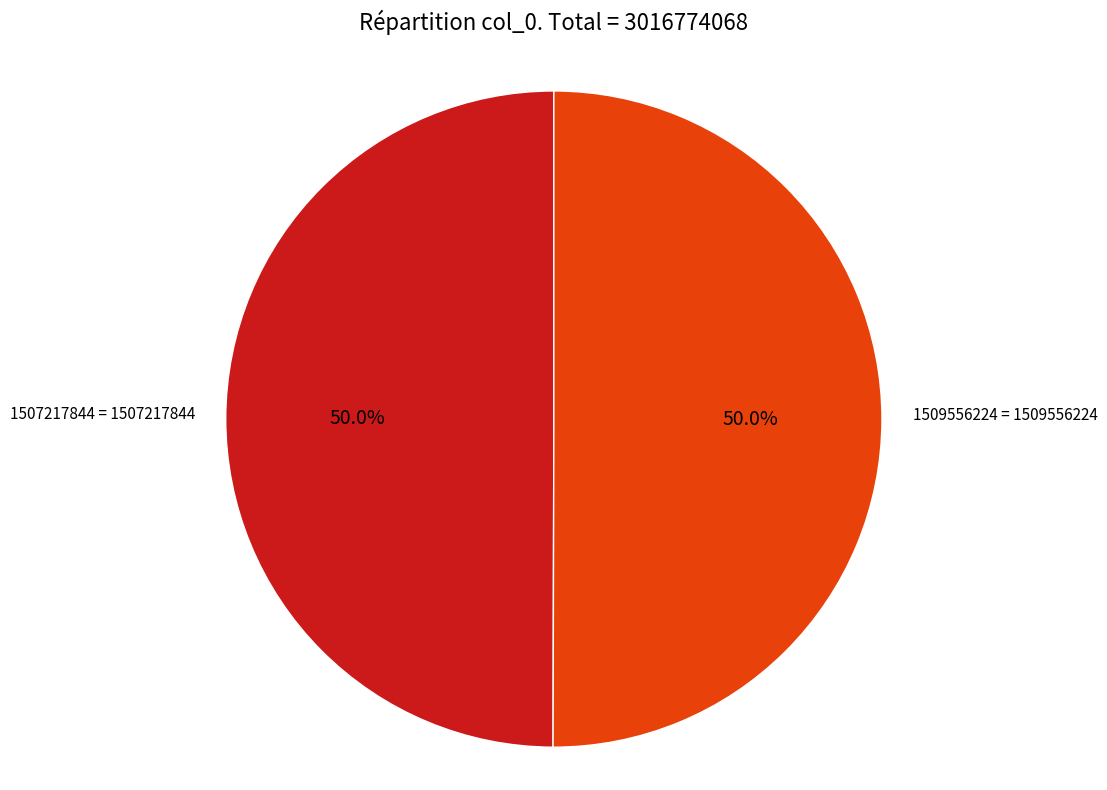

Is the sum of 1509556224 and 1507217844 greater than half?

Yes